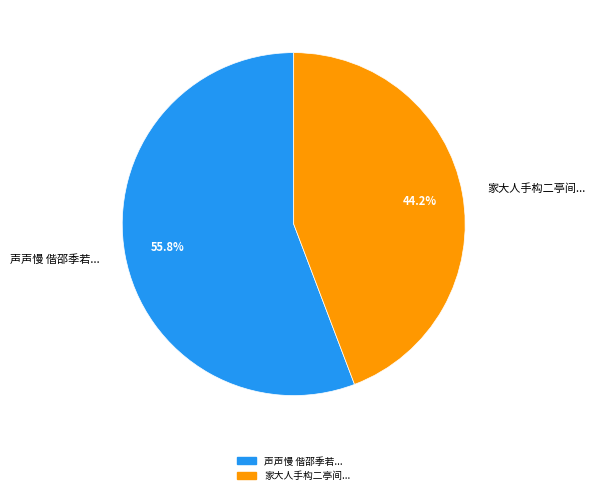

What is the ratio of the value at 声声慢 偕邵季若... to the value at 家大人手构二亭间...?

1.3